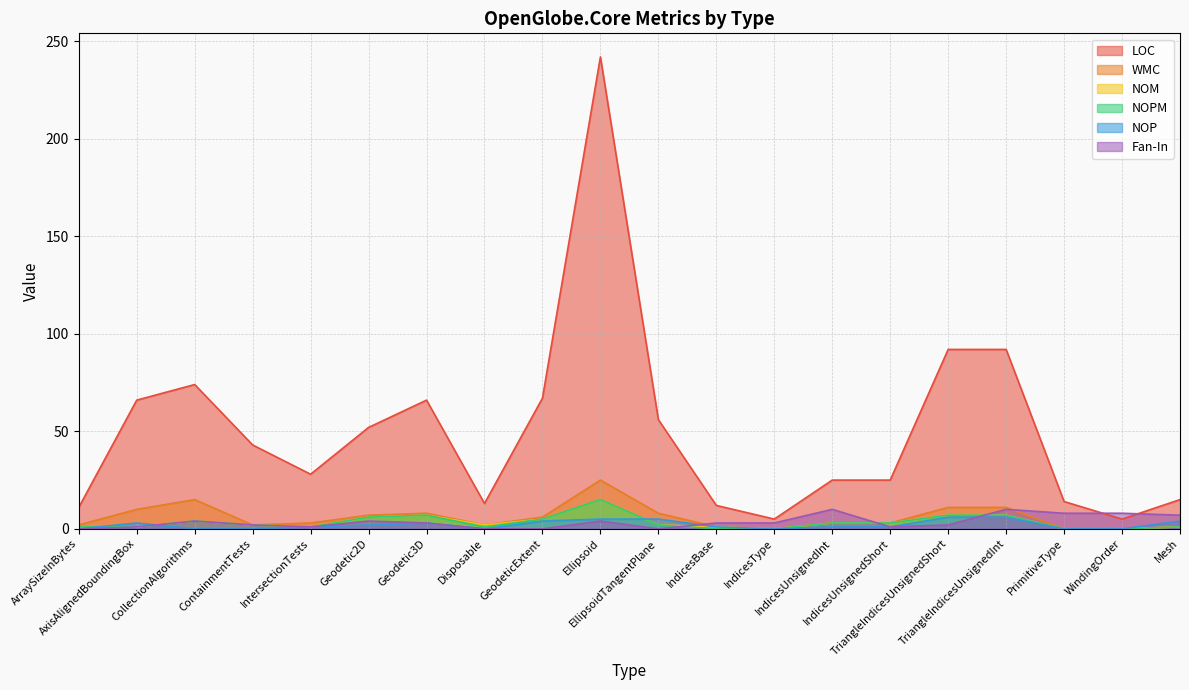

What is the difference between the highest and lowest values at IndicesUnsignedInt?

24